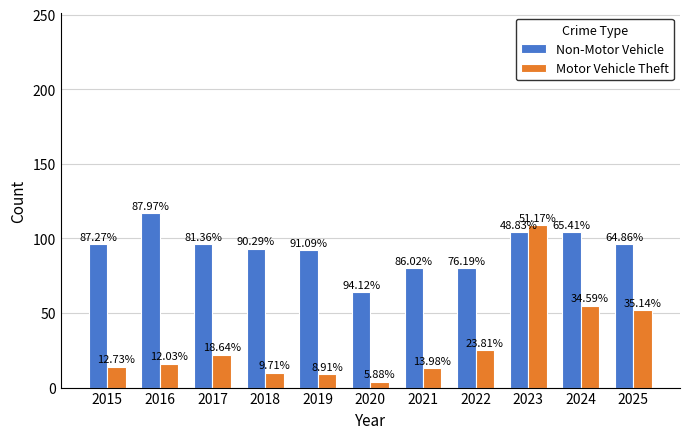

The value of Non-Motor Vehicle at 2015 is 96. True or false?

True